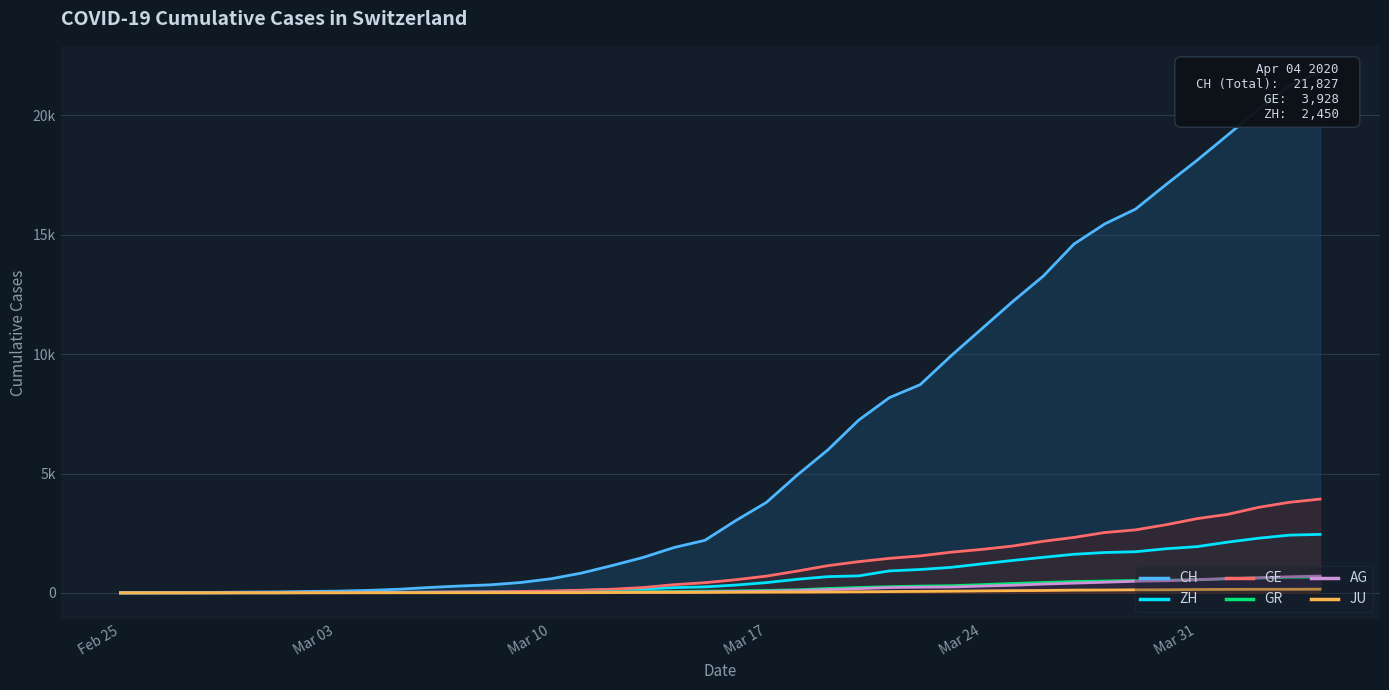

True or false: AG has a value of 1 at Mar 03.

True